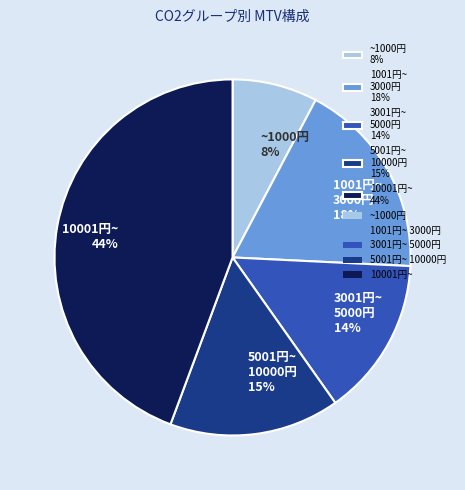

Combined, do 10001円~ 44% and 1001円~ 3000円 18% account for over 50%?

Yes